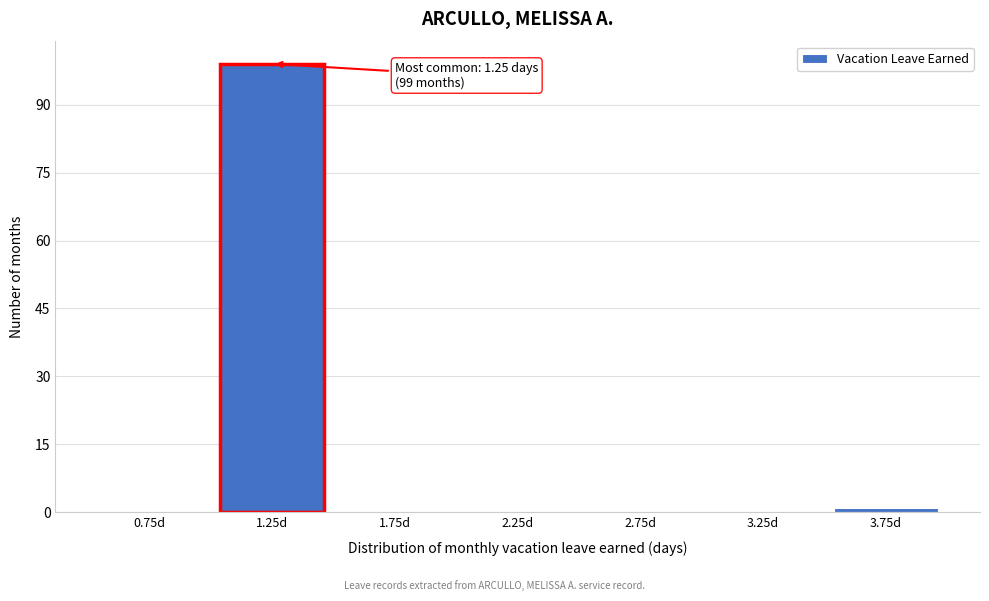

Over which range of the x-axis is the bar tallest?

1.0 to 1.5